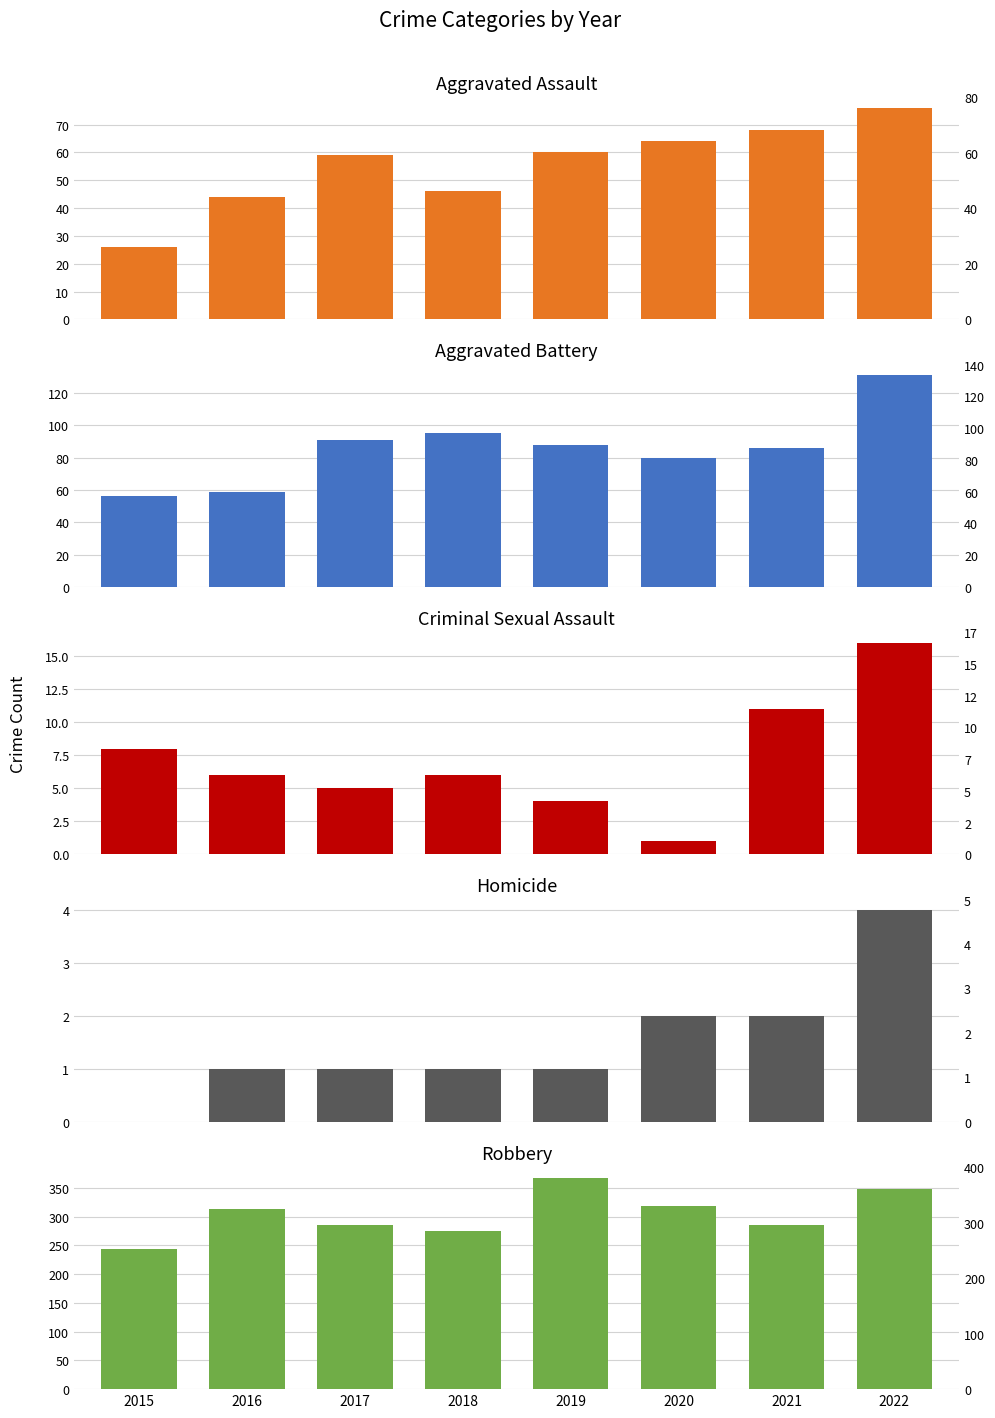

Between 2016 and 2018, which series saw the biggest shift?

Robbery